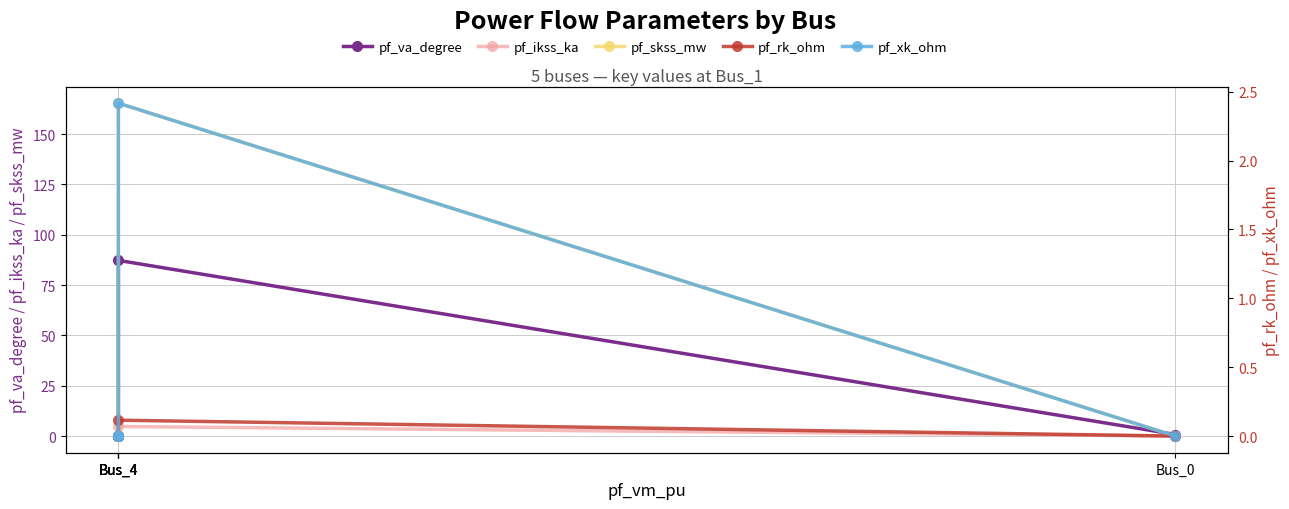

Which series has the largest total across all categories?

pf_skss_mw